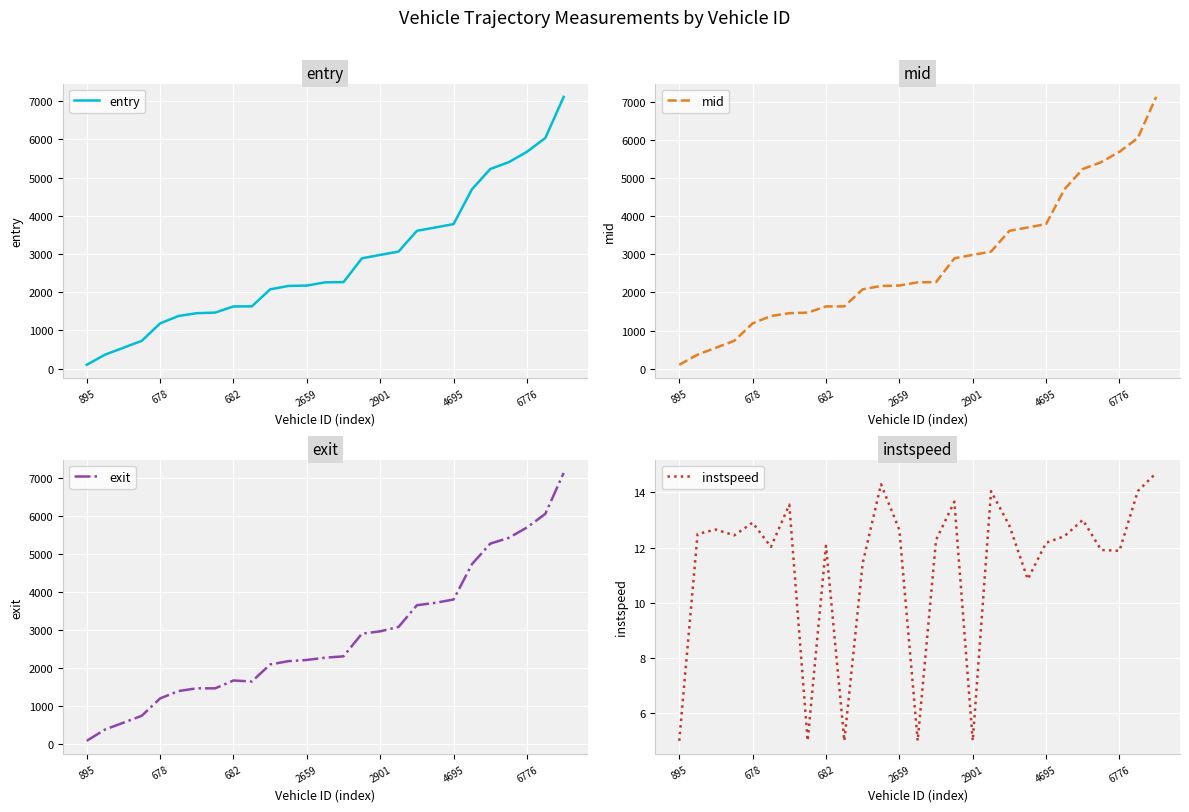

The value of mid at 11 is 468.0. True or false?

False